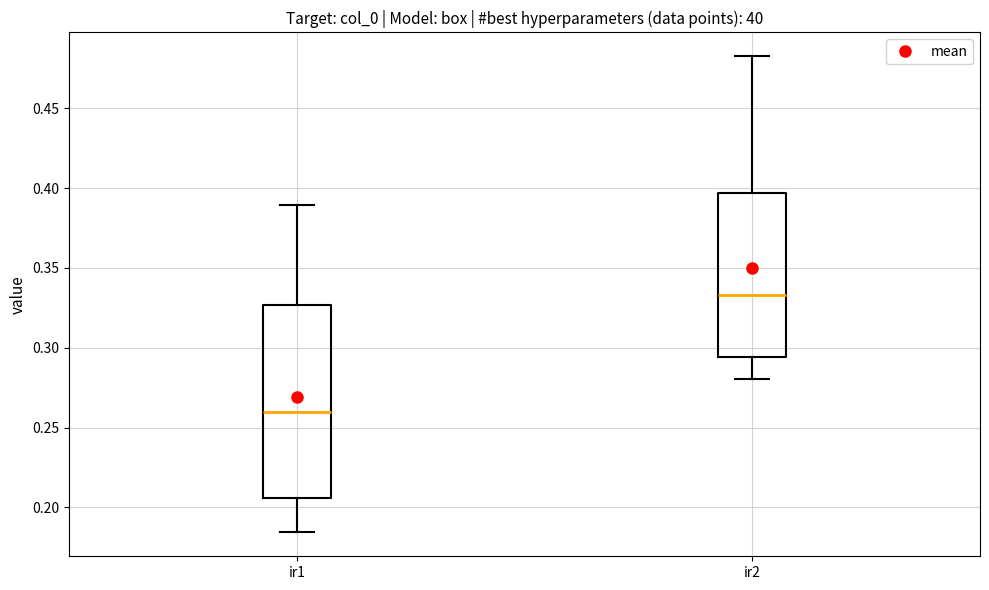

Where does the upper whisker of the box for ir2 end on the y-axis? The values are not printed on the chart, so give them approximately, as read against the axis.

0.485